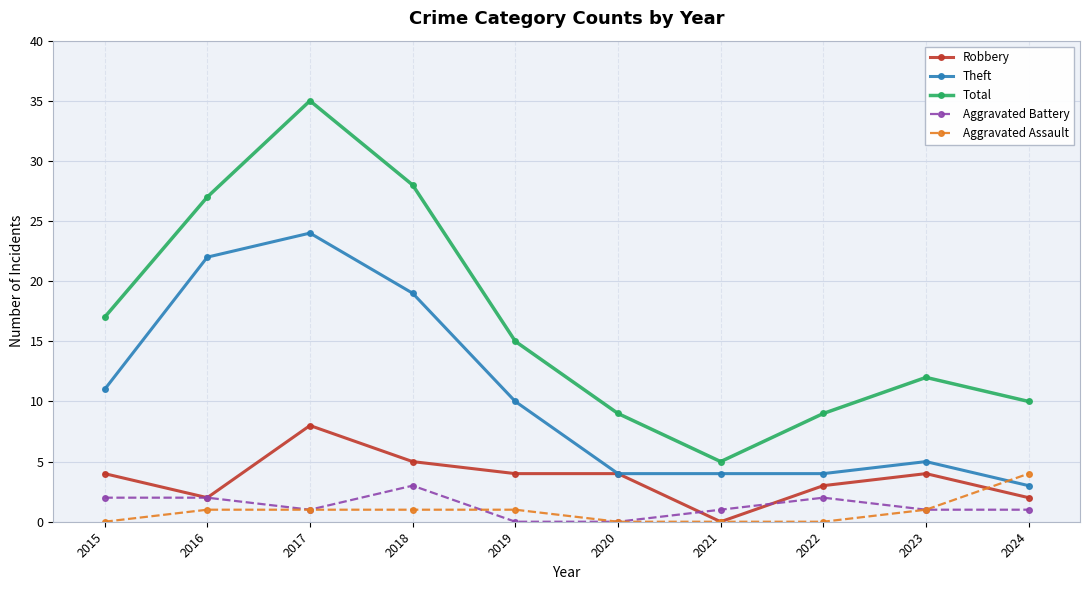

How many positive values does the Robbery series have?

9